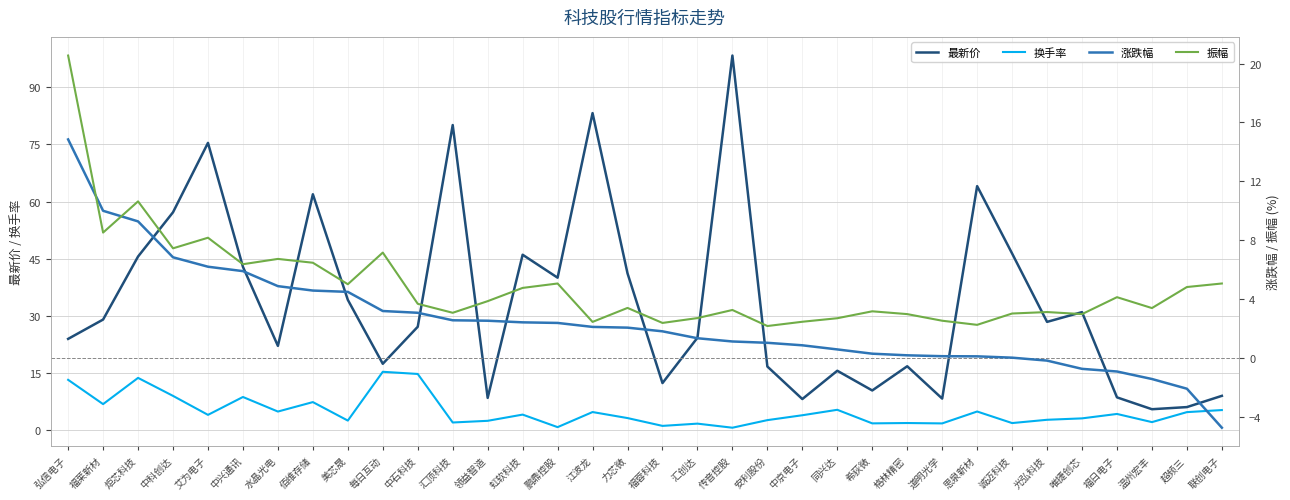

Is the value of 最新价 at 唯捷创芯 greater than the value of 换手率 at 中科创达?

Yes